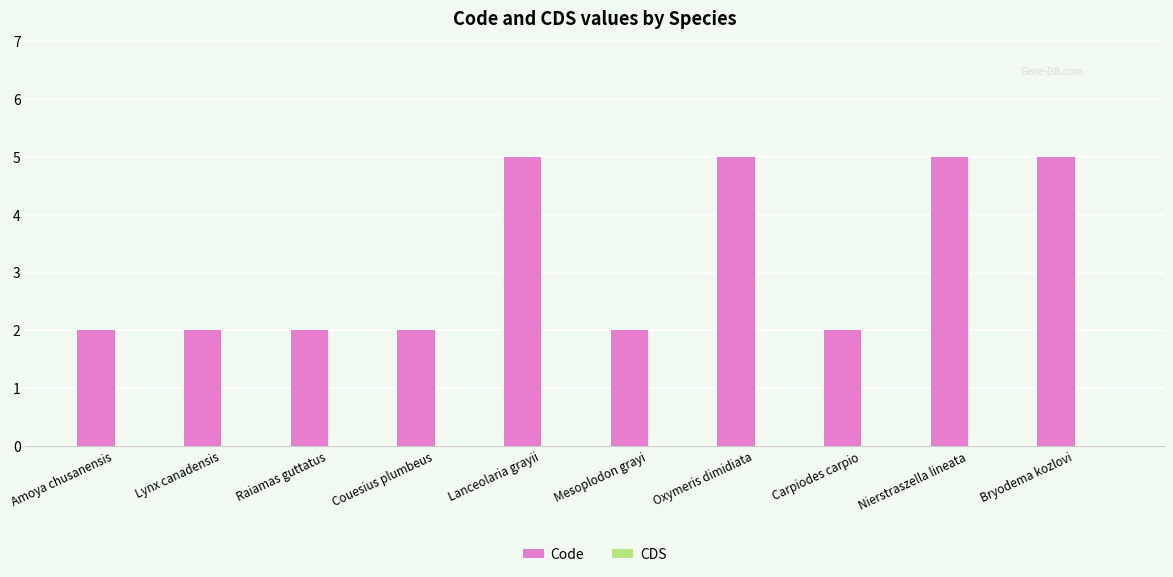

How many bars are there in total?

10